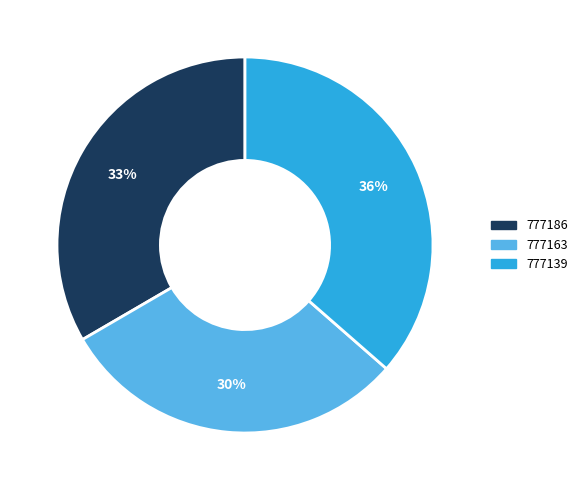

To the nearest percent, what is the average slice percentage?

33%